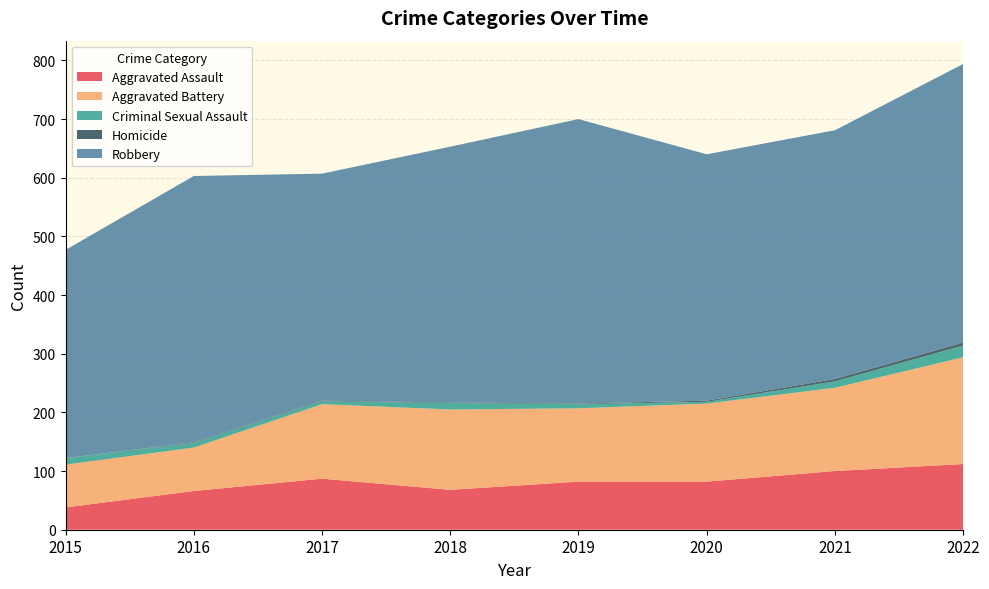

Reading left to right, list all the values displayed in this chart.

Aggravated Assault: 2015=38	2016=66	2017=87	2018=68	2019=82	2020=82	2021=100	2022=112
Aggravated Battery: 2015=73	2016=74	2017=127	2018=137	2019=125	2020=133	2021=142	2022=182
Criminal Sexual Assault: 2015=11	2016=8	2017=5	2018=11	2019=7	2020=3	2021=11	2022=20
Homicide: 2015=0	2016=1	2017=1	2018=1	2019=1	2020=2	2021=4	2022=5
Robbery: 2015=355	2016=454	2017=387	2018=436	2019=485	2020=420	2021=424	2022=475